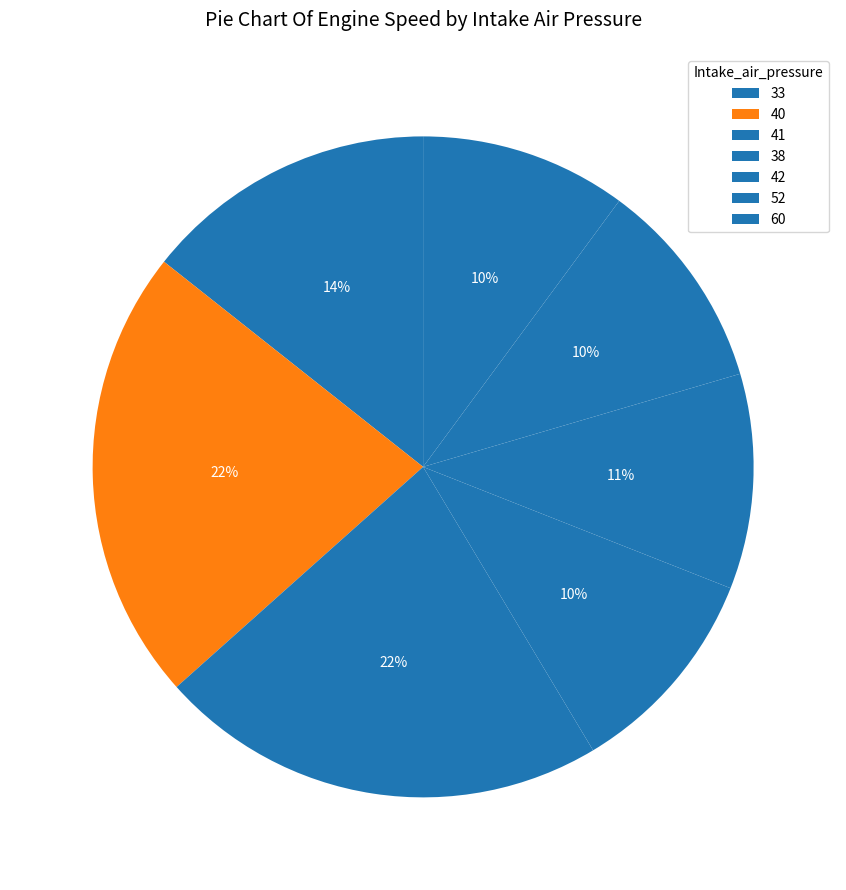

Does any single category account for the majority?

No